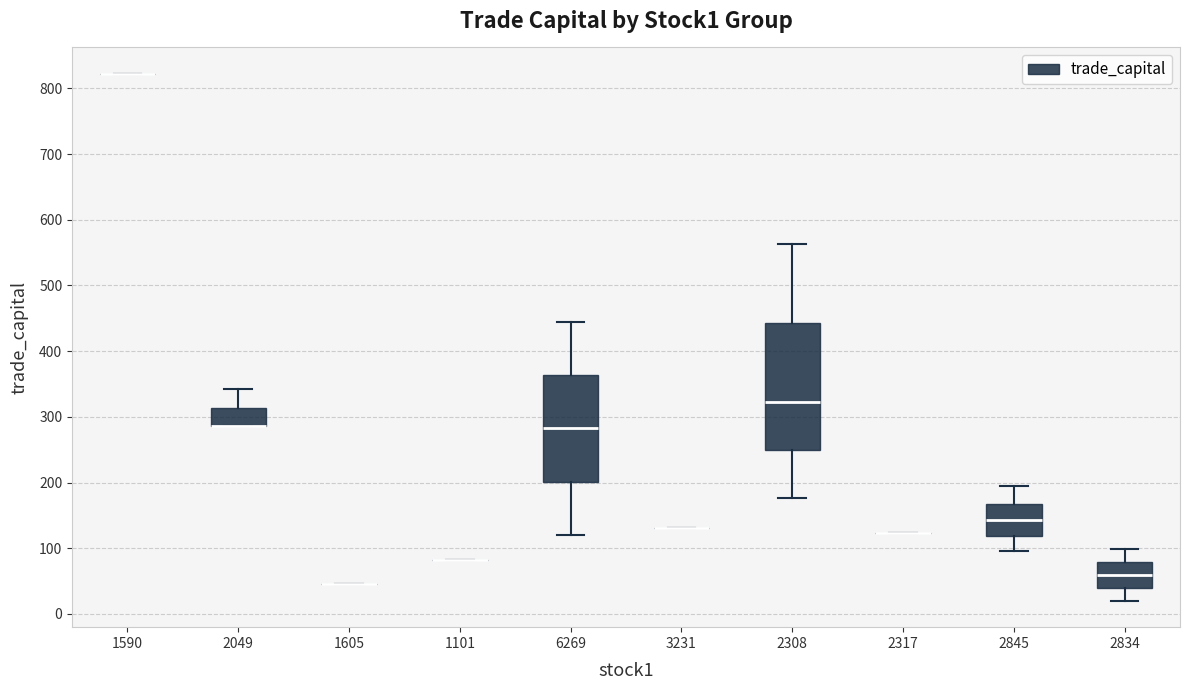

Where does the median line of the box at x = 2834 sit on the y-axis? The values are not printed on the chart, so give them approximately, as read against the axis.

60